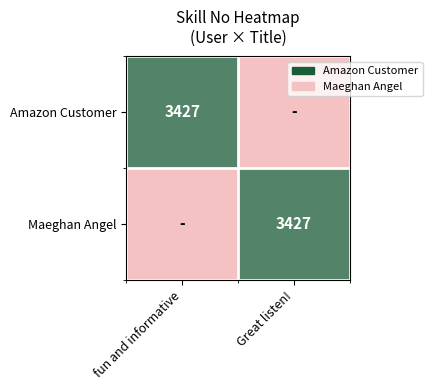

The Amazon Customer series shows 5922 at fun and informative. True or false?

False